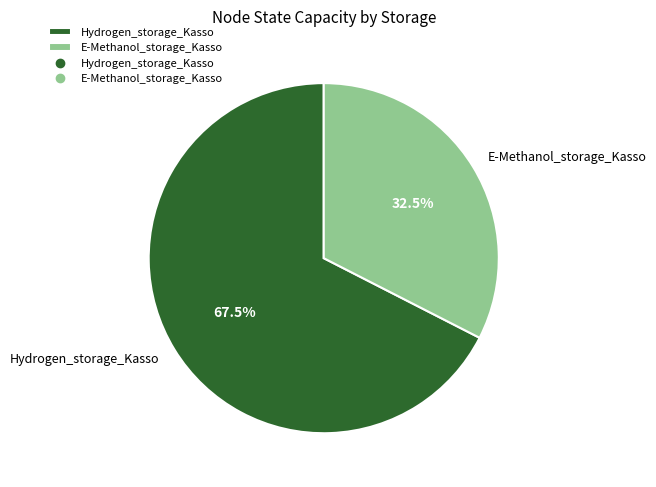

Rank the categories by value from highest to lowest.

Hydrogen_storage_Kasso, E-Methanol_storage_Kasso